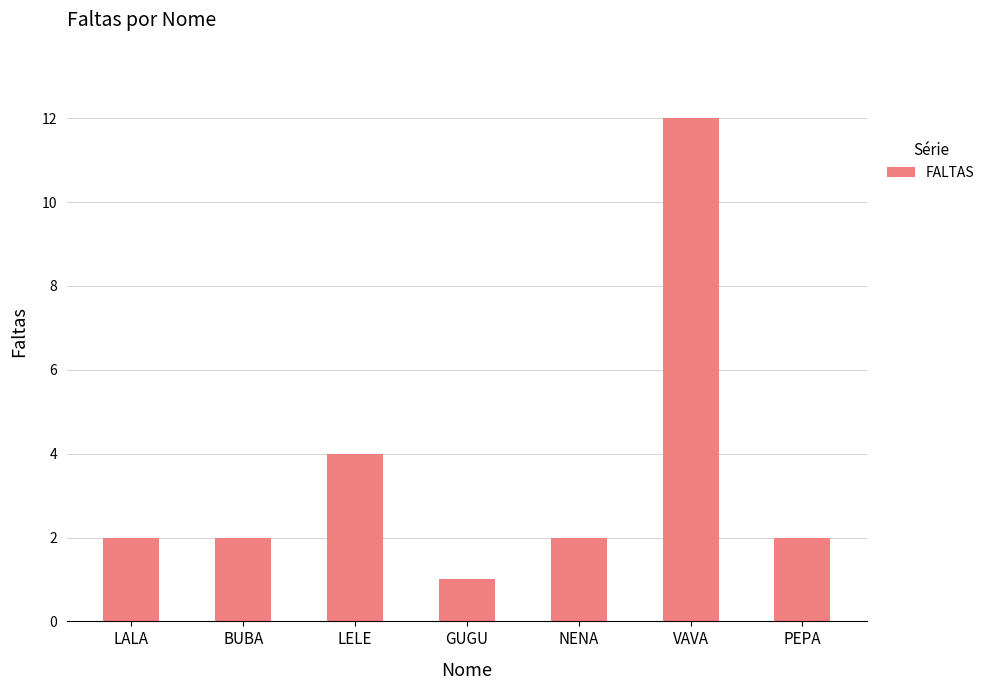

What is the label of the 4th bar from the right?

GUGU